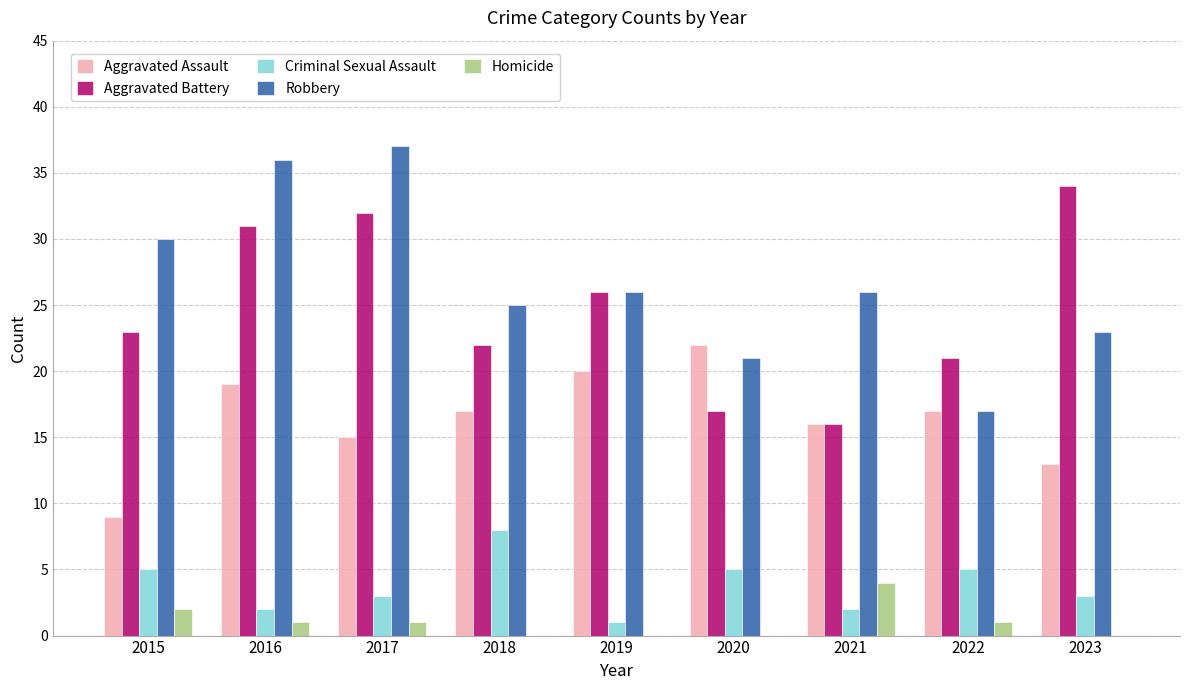

What is the greatest value displayed?

37